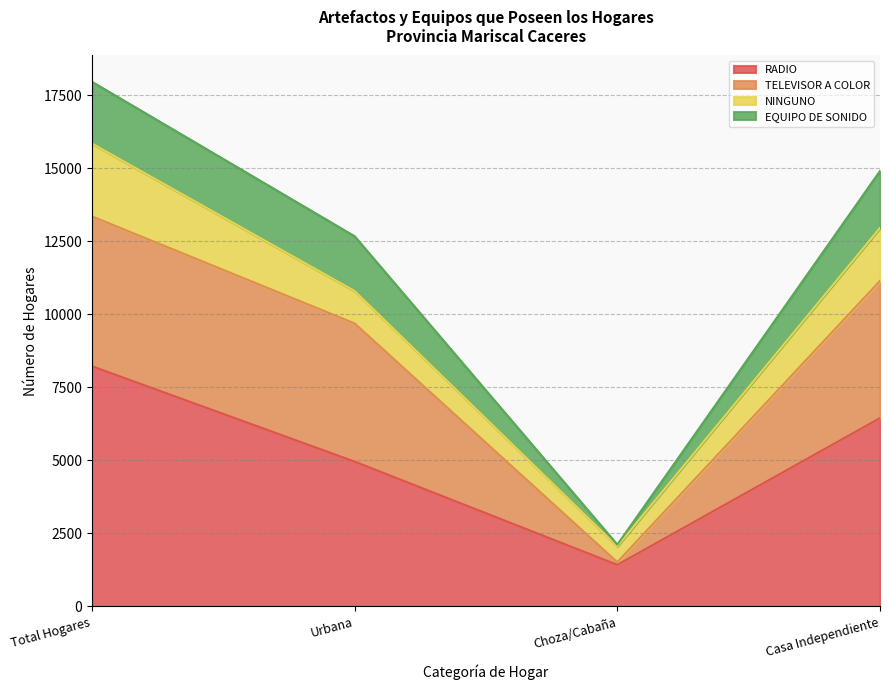

What is the approximate value of RADIO at Urbana?

4956